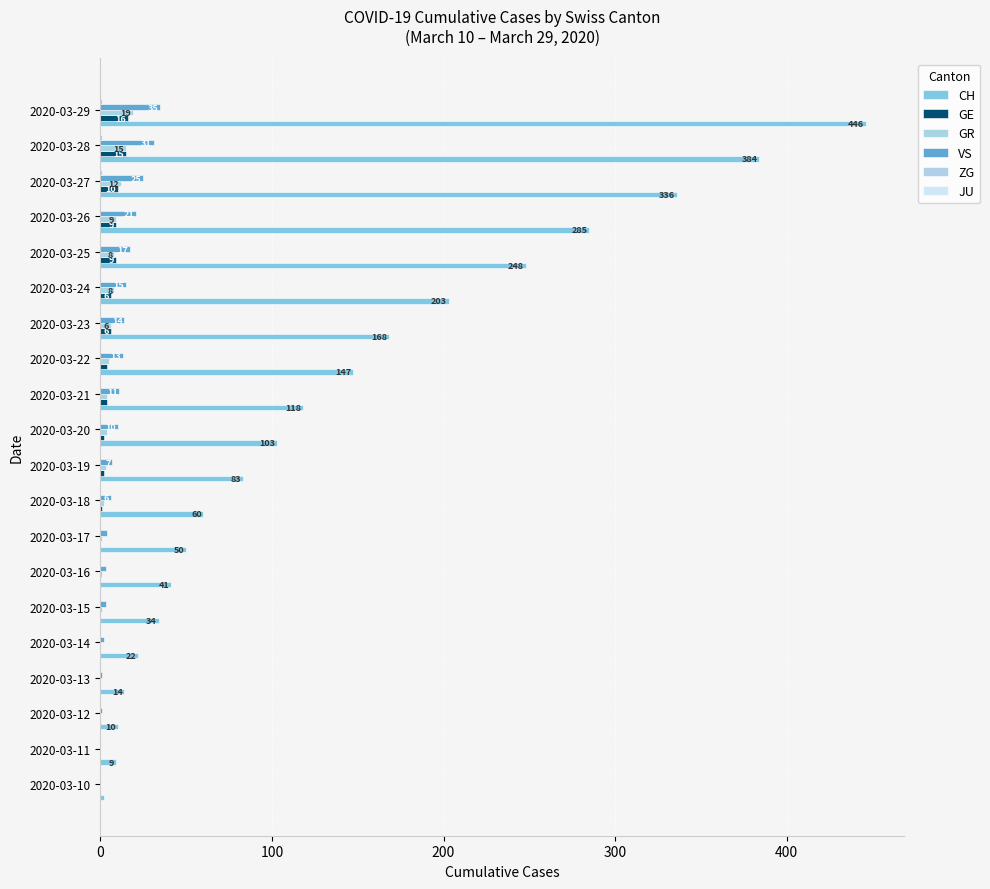

Reading left to right, transcribe all the data shown in this chart.

CH: 2.0	9.0	10.0	14.0	22.0	34.0	41.0	50.0	60.0	83.0	103.0	118.0	147.0	168.0	203.0	248.0	285.0	336.0	384.0	446.0
GE: 0.0	0.0	0.0	0.0	0.0	0.0	0.0	0.0	1.0	2.0	2.0	4.0	4.0	6.0	6.0	9.0	9.0	10.0	15.0	16.0
GR: 0.0	0.0	0.0	0.0	0.0	1.0	1.0	1.0	2.0	3.0	4.0	4.0	5.0	6.0	8.0	8.0	9.0	12.0	15.0	19.0
VS: 0.0	0.0	1.0	1.0	2.0	3.0	3.0	4.0	6.0	7.0	10.0	11.0	13.0	14.0	15.0	17.0	21.0	25.0	31.0	35.0
ZG: 0.0	0.0	0.0	0.0	0.0	0.0	0.0	0.0	0.0	0.0	0.0	0.0	0.0	0.0	0.0	0.0	0.0	1.0	1.0	1.0
JU: 0.1	0.1	0.1	0.1	0.1	0.1	0.1	0.1	0.1	0.1	0.1	0.1	0.1	0.1	0.1	0.1	0.1	0.1	0.1	0.1